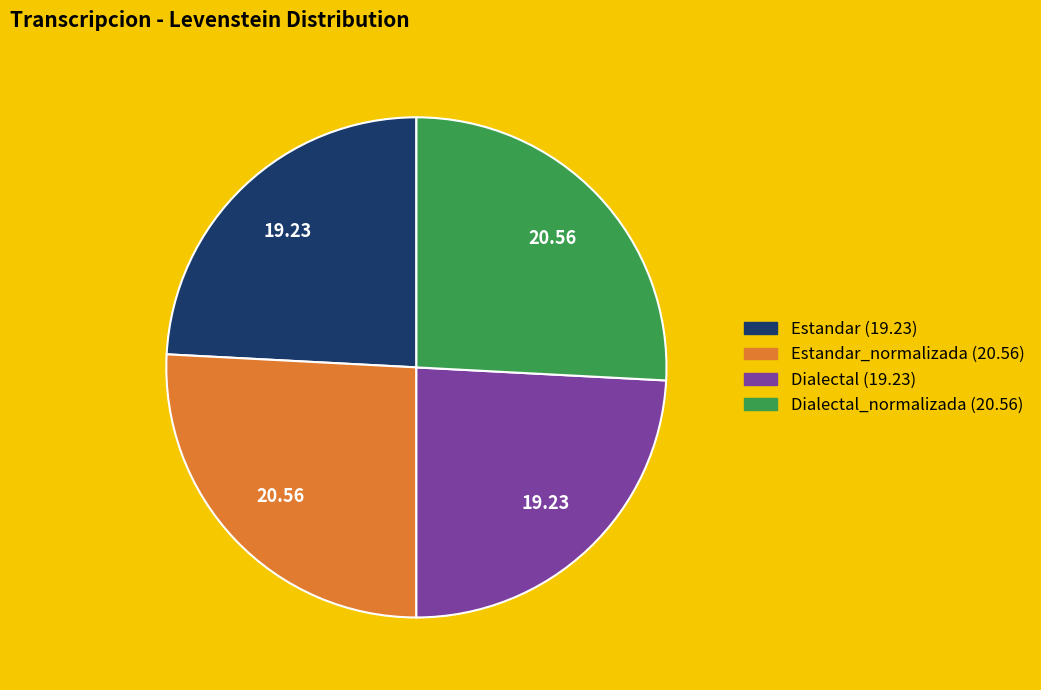

Is there any slice that represents more than half of the pie?

No